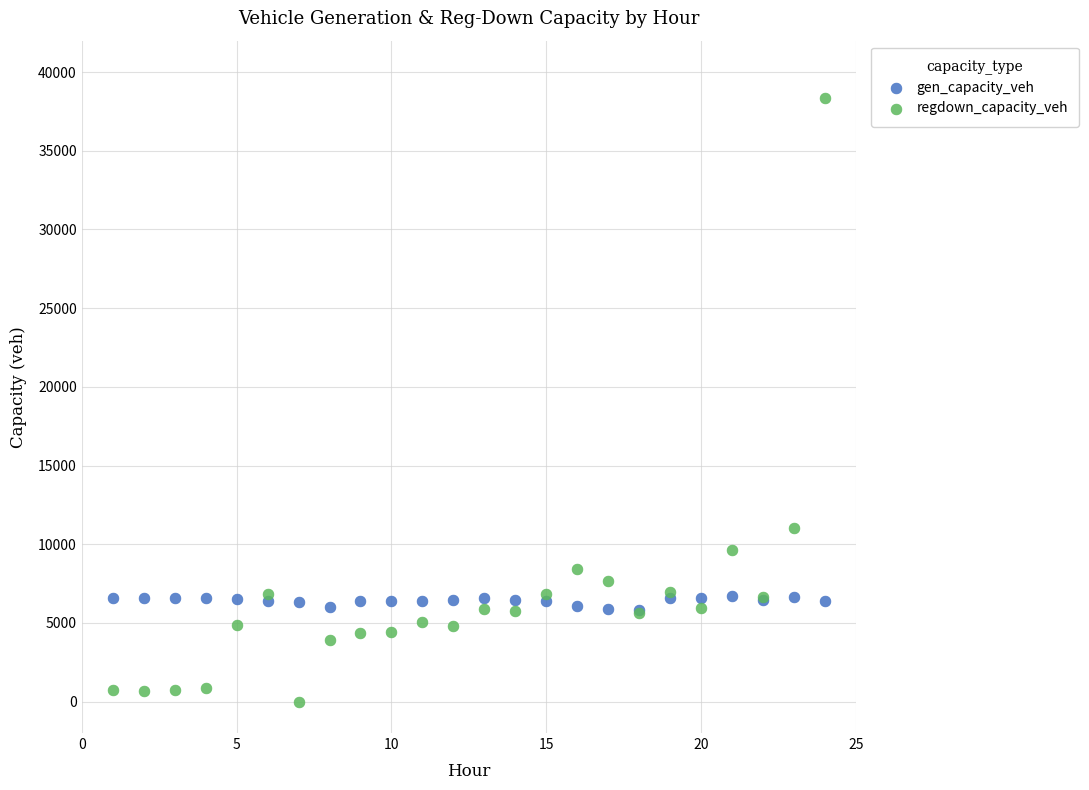

In the regdown_capacity_veh series, what Y value is closest to 19191?

11006.1